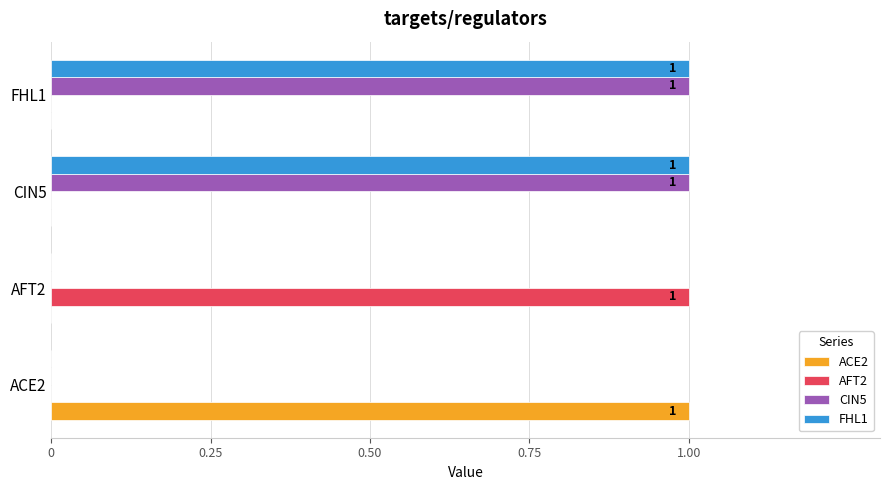

What are all the series names shown in the legend?

ACE2, AFT2, CIN5, FHL1